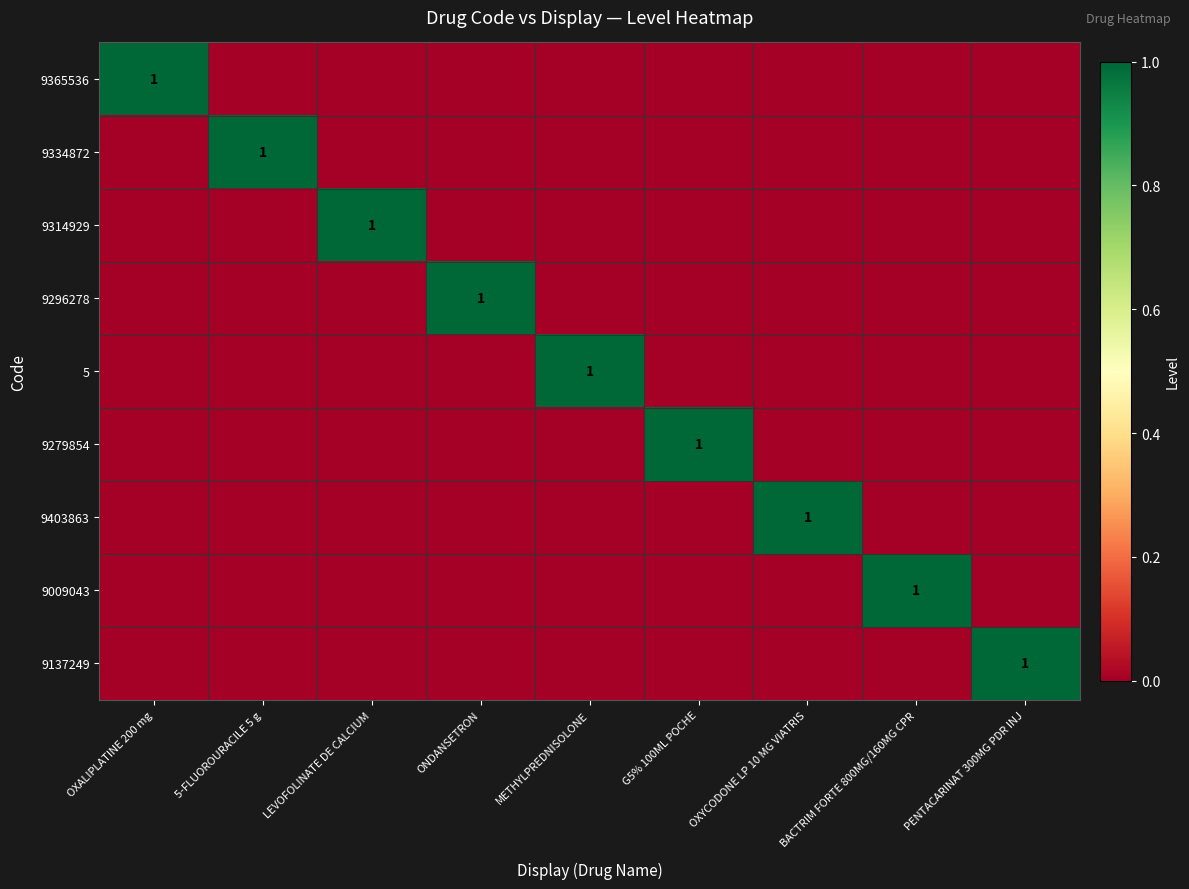

Which series has the widest spread of values?

9365536